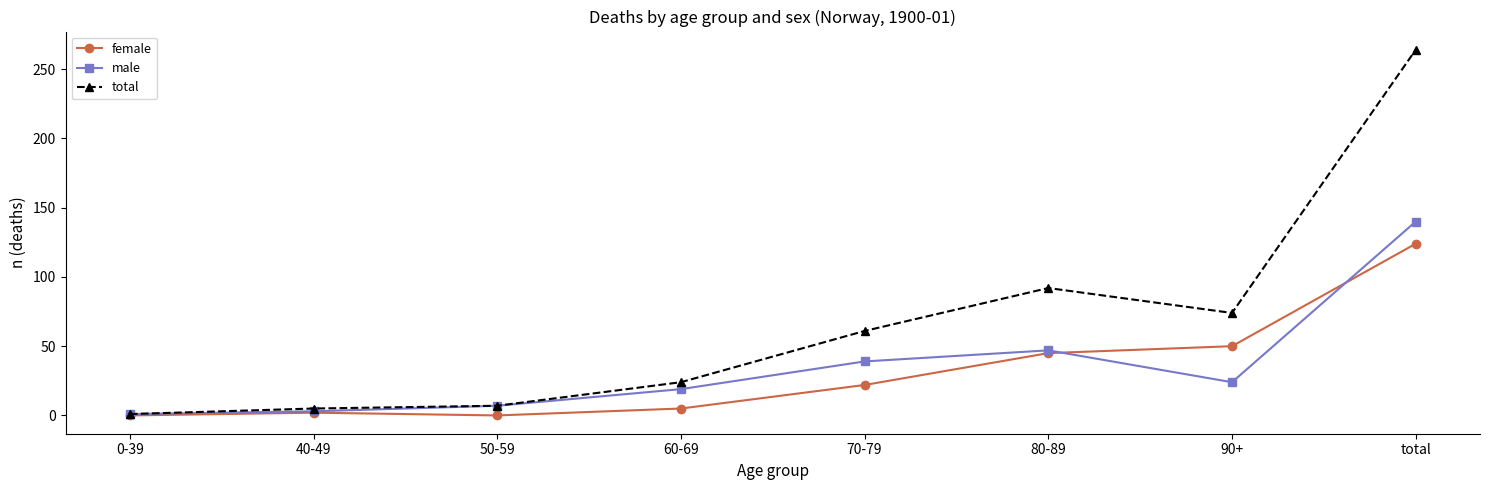

What is the label of the 1st point from the left?

0-39